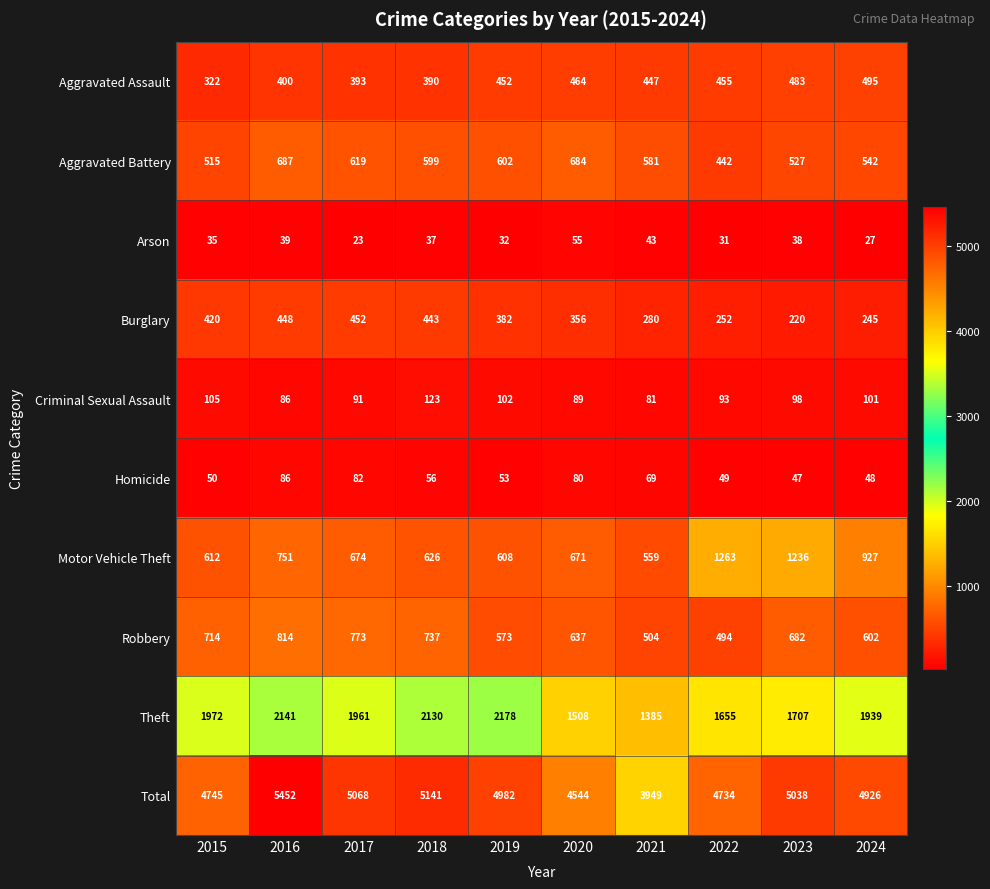

What is the spread (max minus min) of values at 2023?

5000